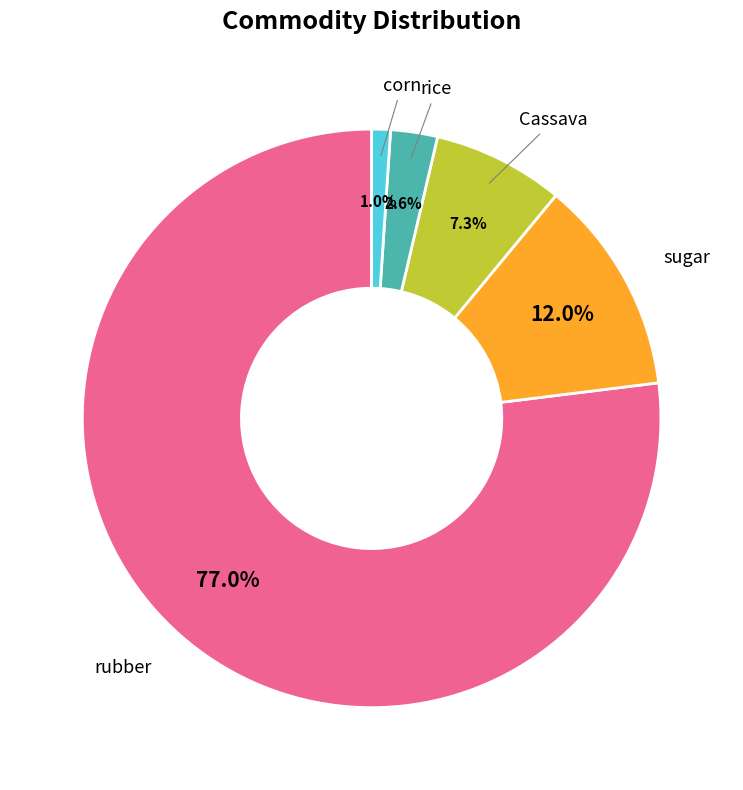

Is there any slice that represents more than half of the pie?

Yes